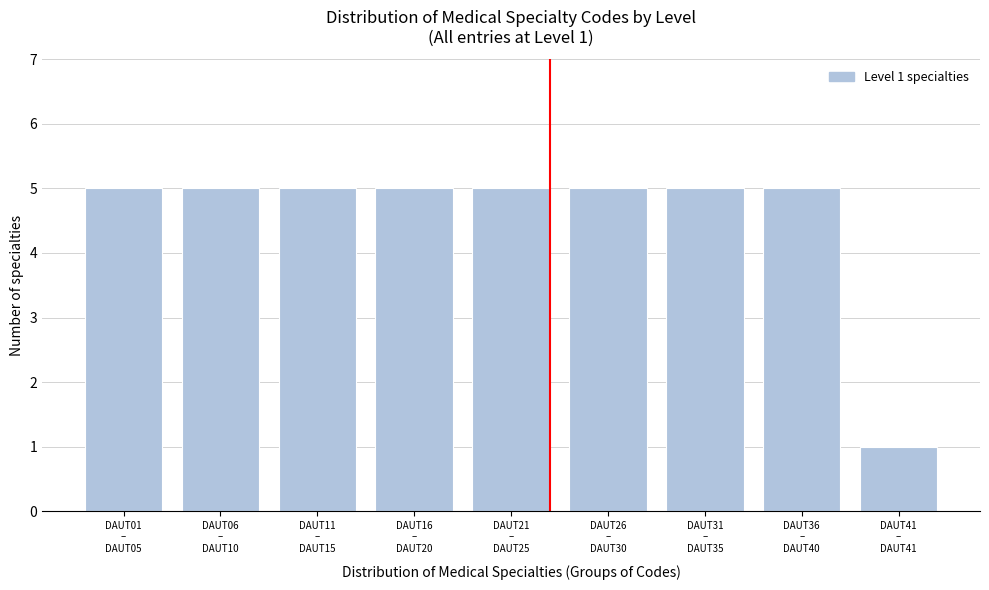

Reading left to right, what are all the values shown in this chart?

5	5	5	5	5	5	5	5	1